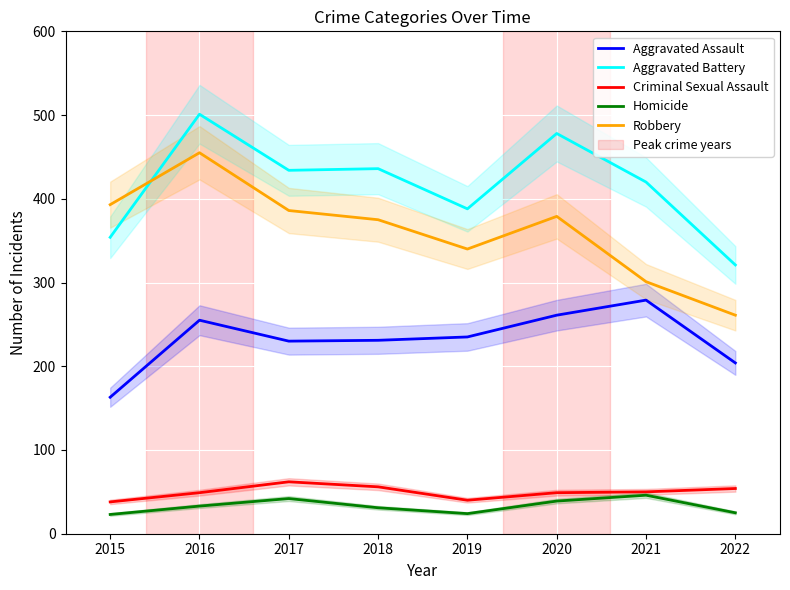

How many interior local peaks does the Aggravated Battery series have?

3